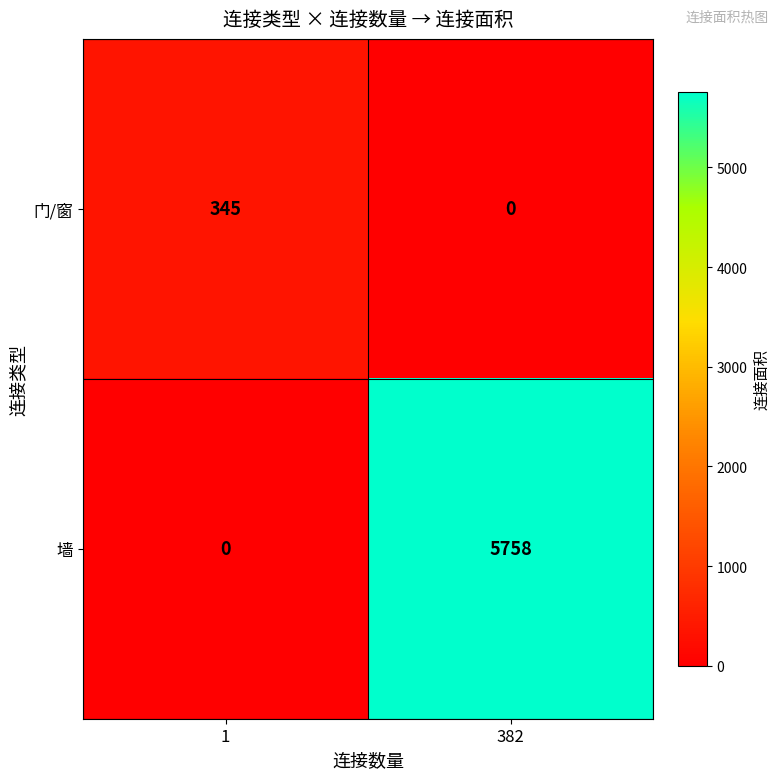

Reading left to right, list all the values displayed in this chart.

门/窗: 1=345	382=0
墙: 1=0	382=5758